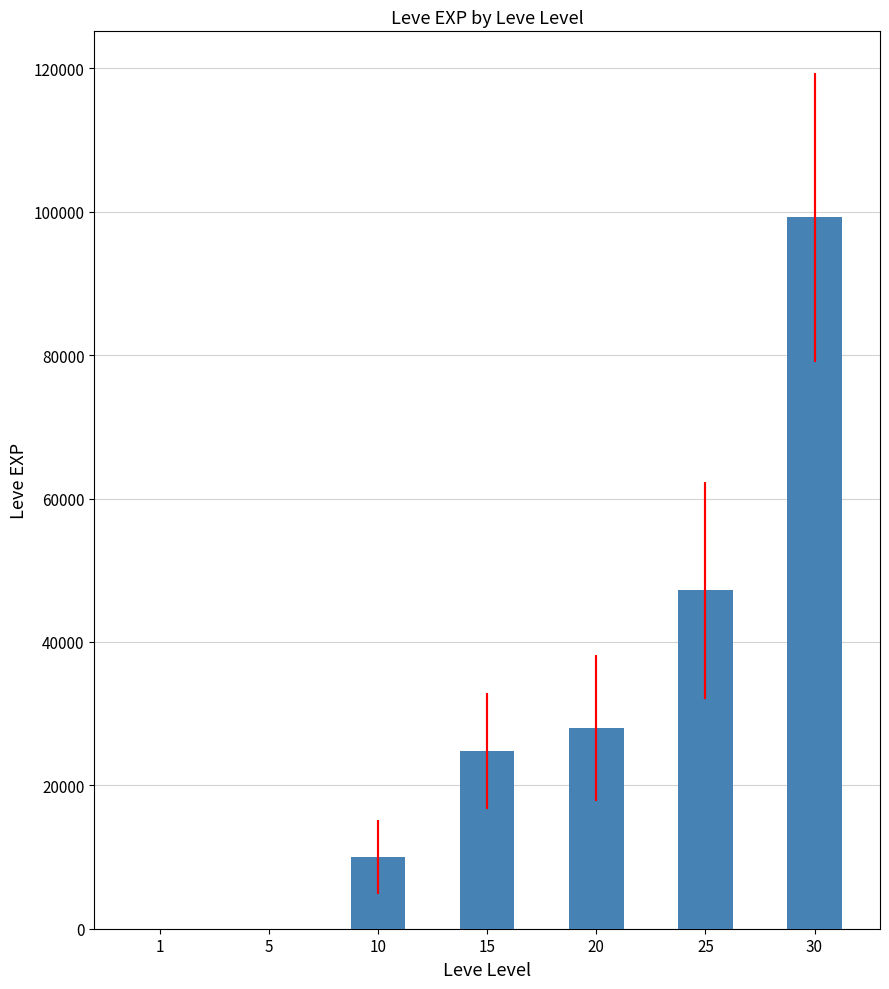

What is the sum of all values?

209213